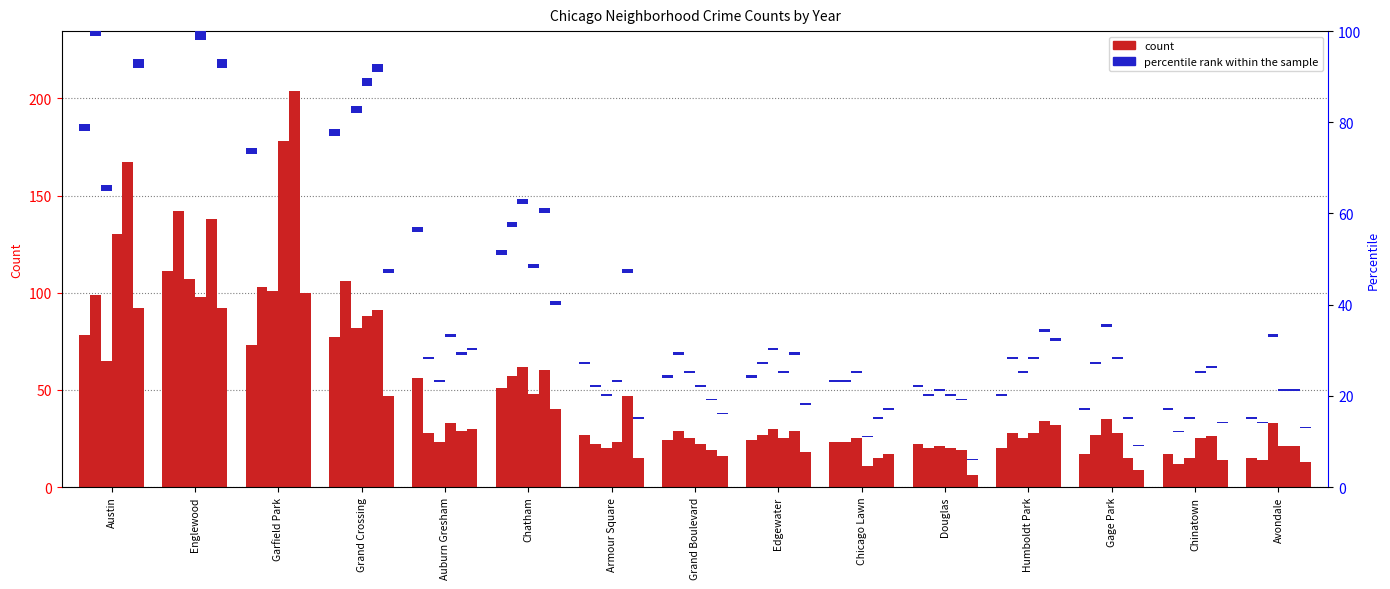

The 2017 series shows 27.3 at Austin. True or false?

False